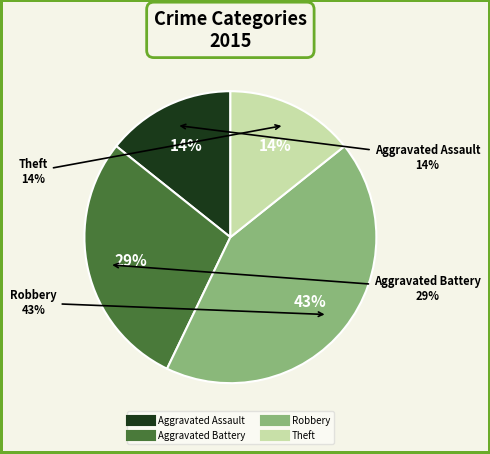

To the nearest percent, what is the combined percentage of Aggravated Assault and Aggravated Battery?

43%